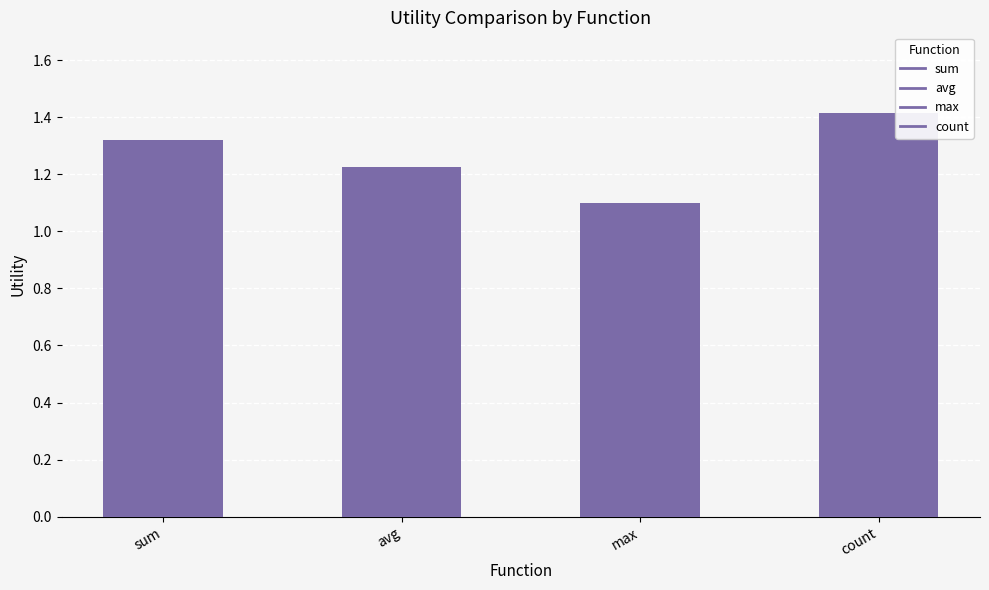

What is the greatest value displayed?

1.4